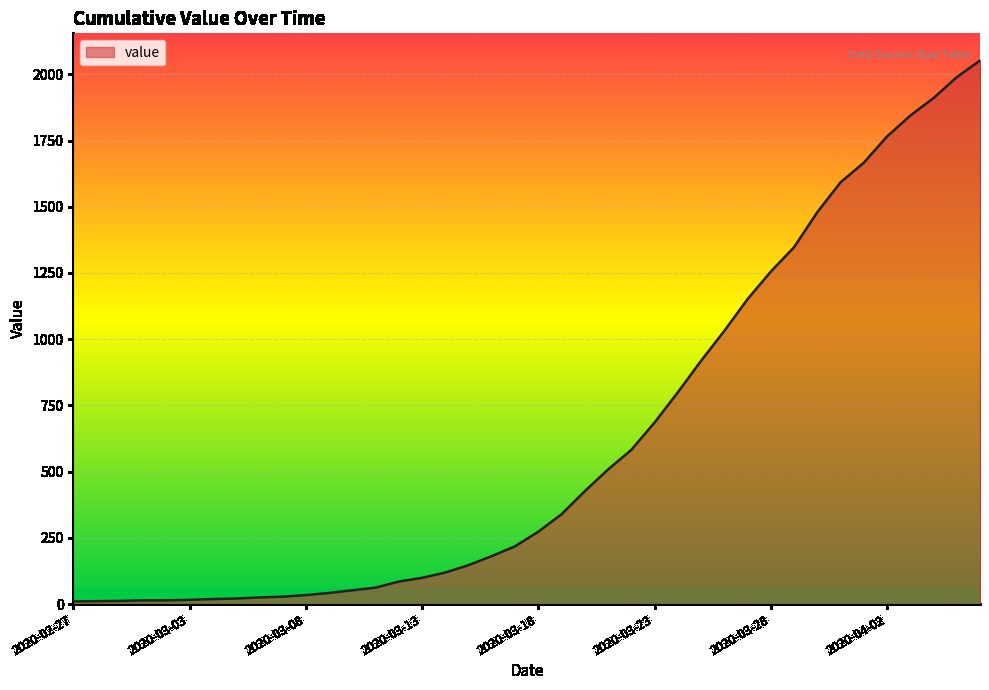

What is the maximum value shown in the chart?

2052